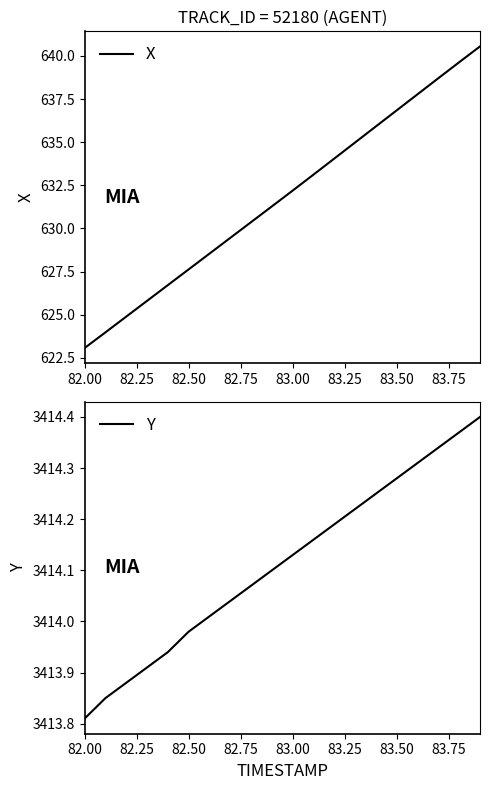

Which series has the largest total across all categories?

Y